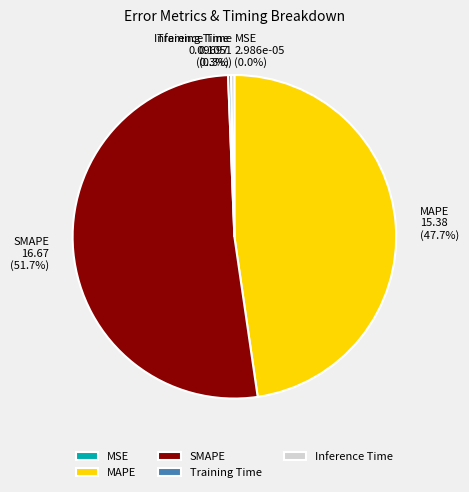

What is the largest slice in the pie chart?

SMAPE